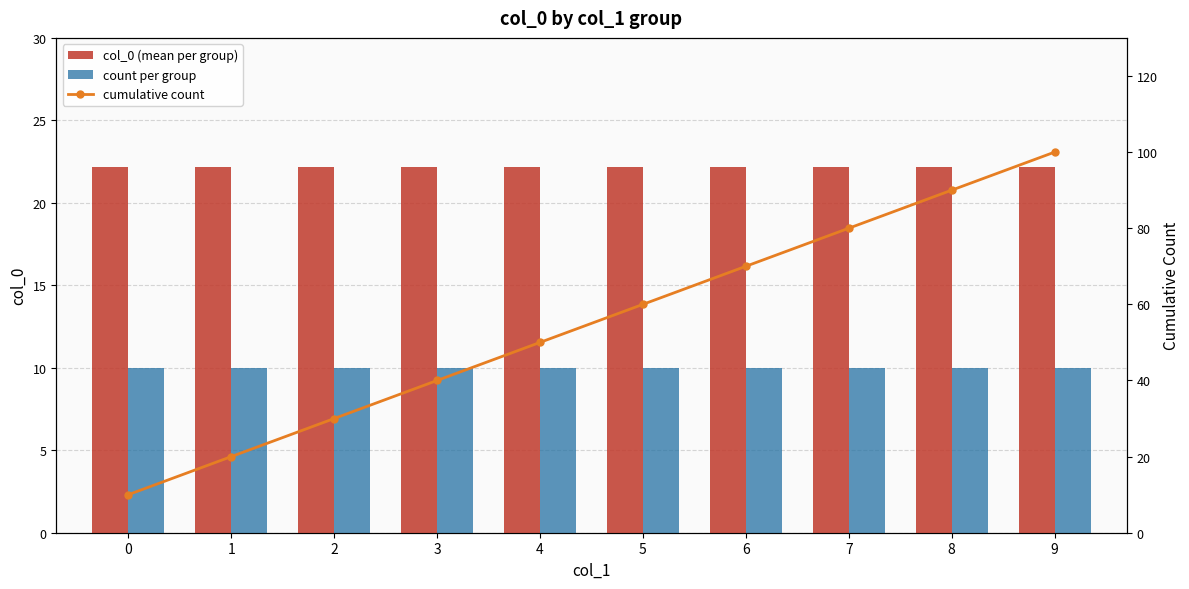

At 5, list the series in order from largest to smallest.

cumulative count, col_0 (mean per group), count per group